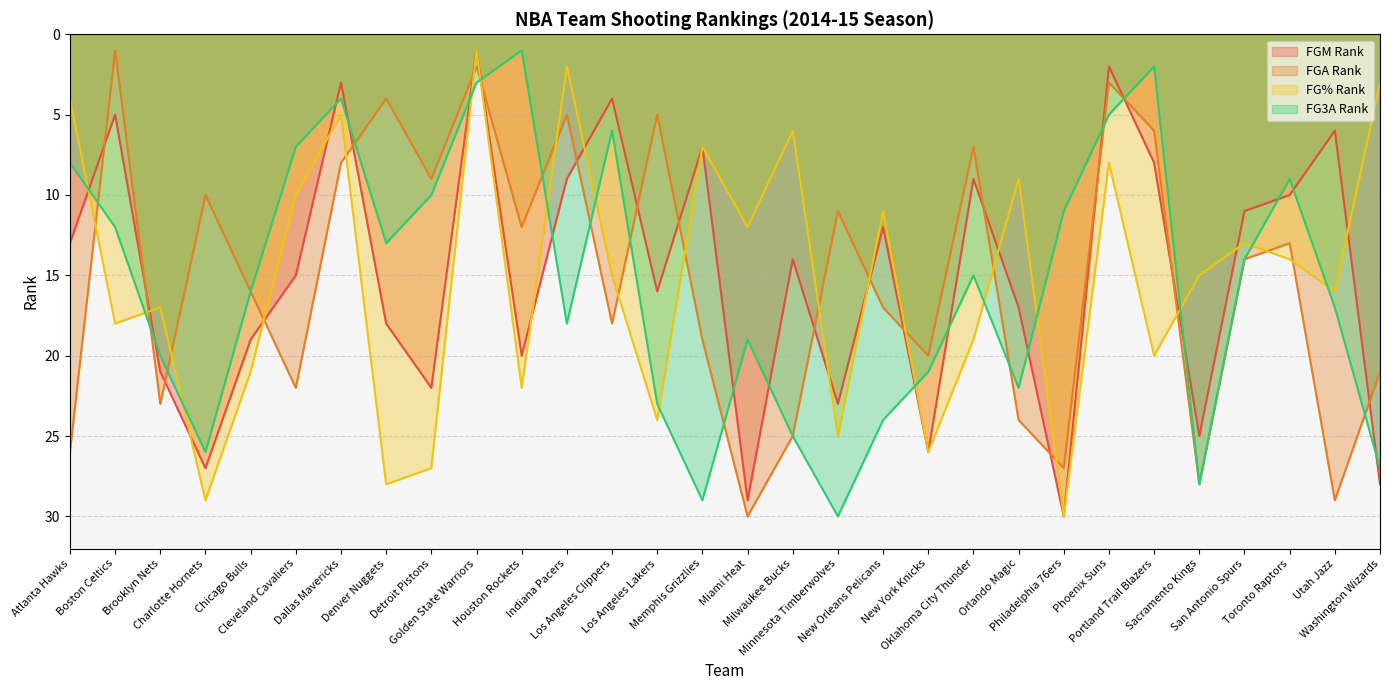

Does the chart display data point markers on the line(s)?

No